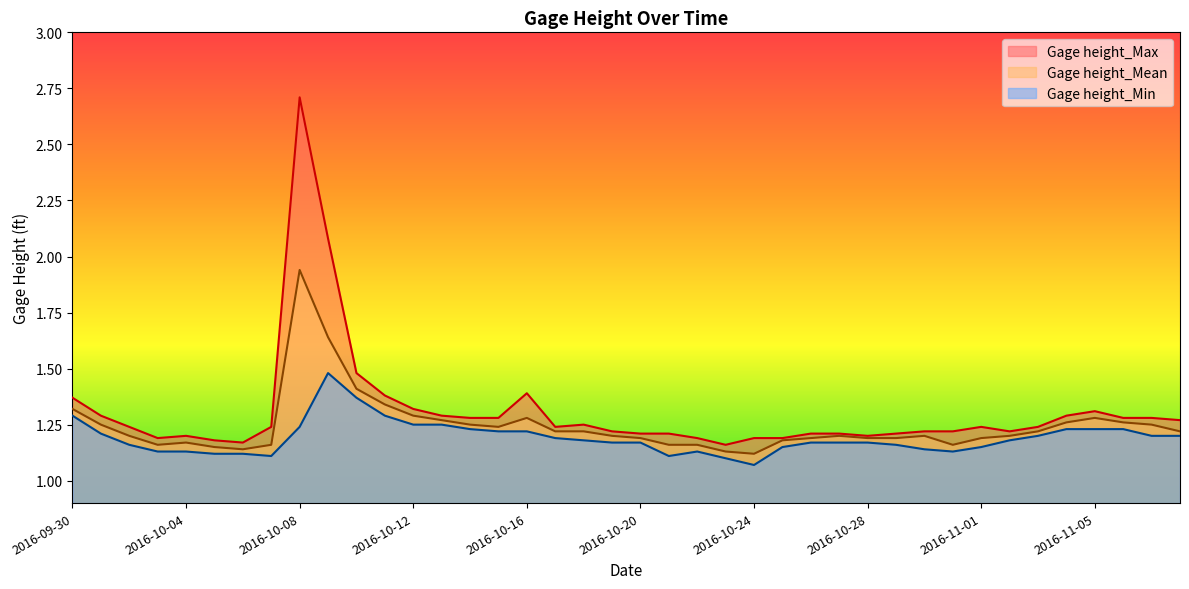

What is the spread (max minus min) of values at 2016-11-08?

0.1